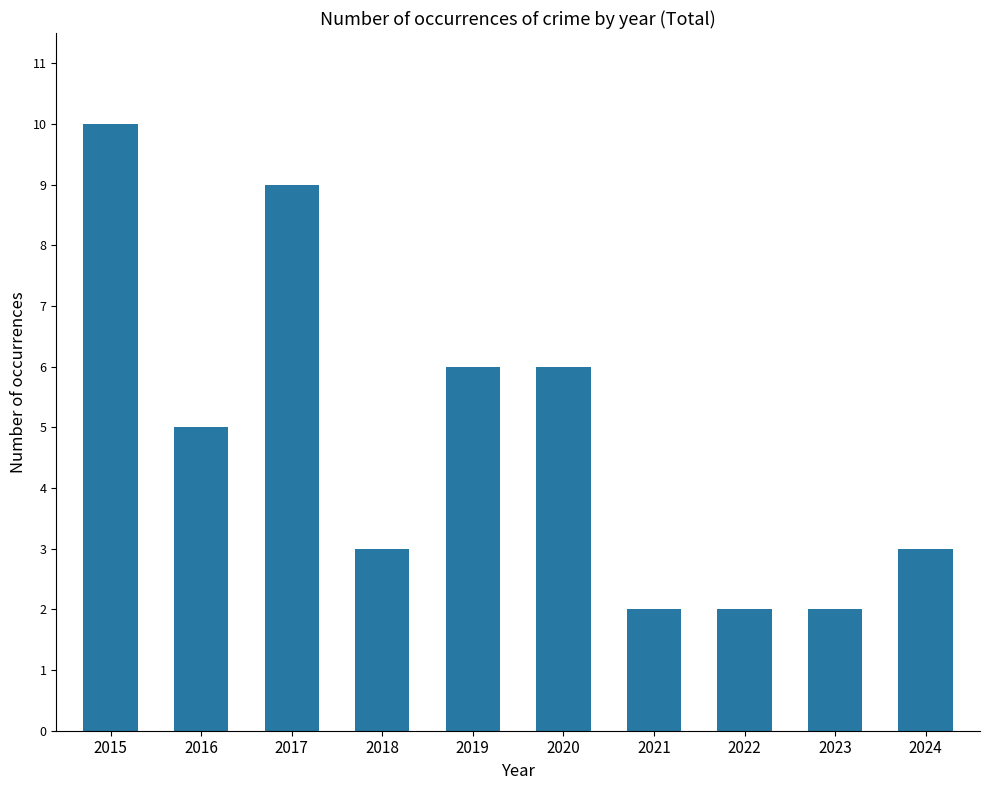

What is the sum of the values at 2016 and 2018?

8